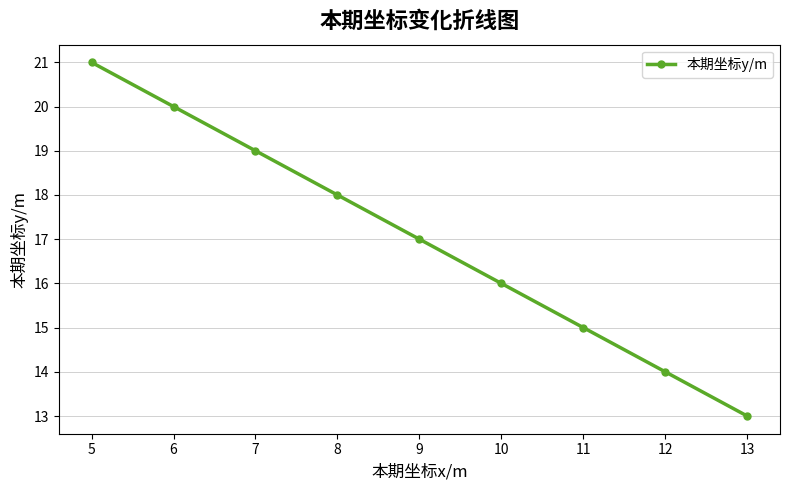

How many values are between 15 and 19?

5